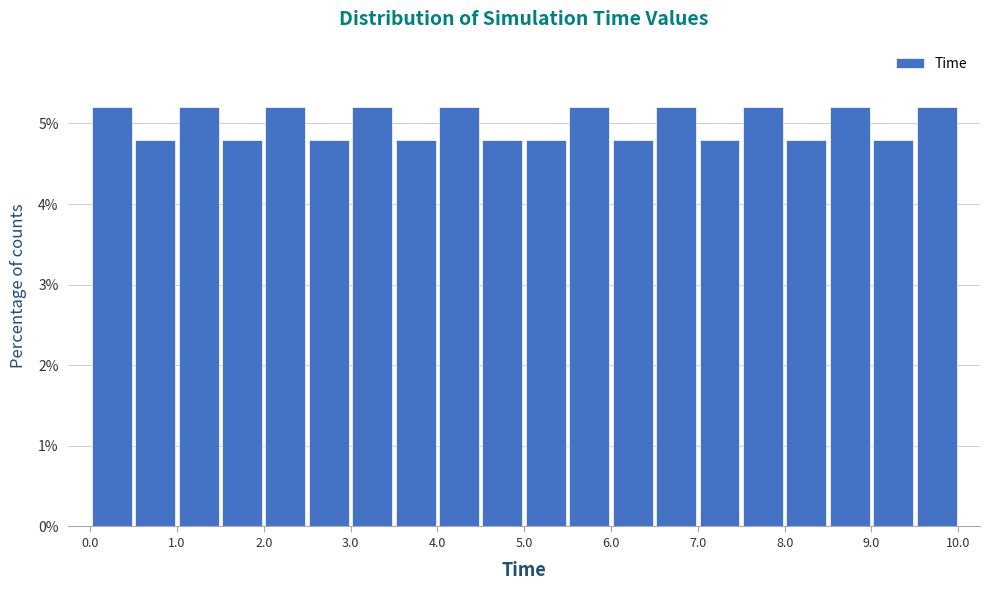

Reading left to right, list every bar in this chart as the range it spans on the x-axis followed by its height. Neither the bar edges nor the heights are printed on the chart, so give them approximately, as read against the axes.

0.0 to 0.5: 5.2
0.5 to 1.0: 4.8
1.0 to 1.5: 5.2
1.5 to 2.0: 4.8
2.0 to 2.5: 5.2
2.5 to 3.0: 4.8
3.0 to 3.5: 5.2
3.5 to 4.0: 4.8
4.0 to 4.5: 5.2
4.5 to 5.0: 4.8
5.0 to 5.5: 4.8
5.5 to 6.0: 5.2
6.0 to 6.5: 4.8
6.5 to 7.0: 5.2
7.0 to 7.5: 4.8
7.5 to 8.0: 5.2
8.0 to 8.5: 4.8
8.5 to 9.0: 5.2
9.0 to 9.5: 4.8
9.5 to 10.0: 5.2